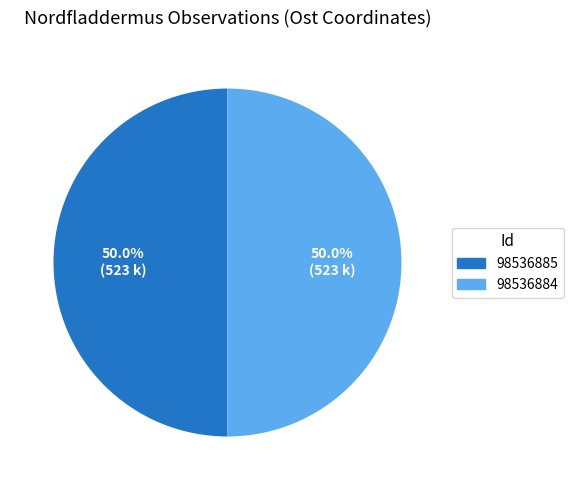

What percentage is the 98536884 slice, to the nearest percent?

50%